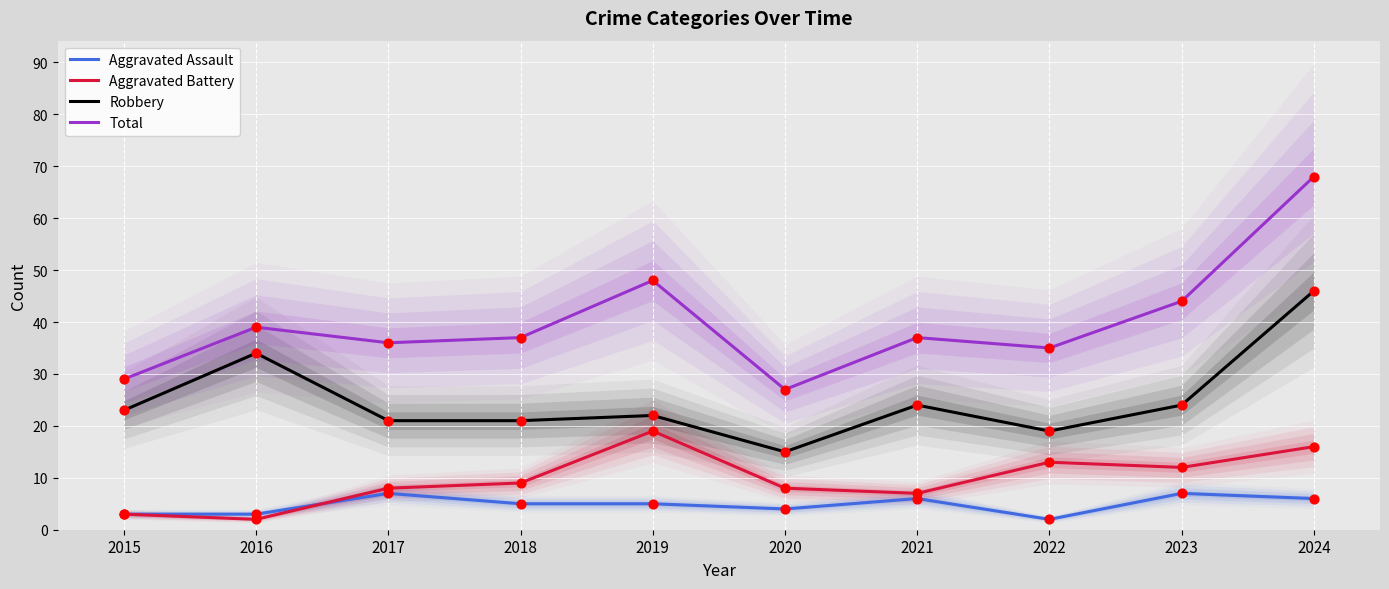

Is the value of Robbery at 2018 greater than the value of Aggravated Battery at 2024?

Yes